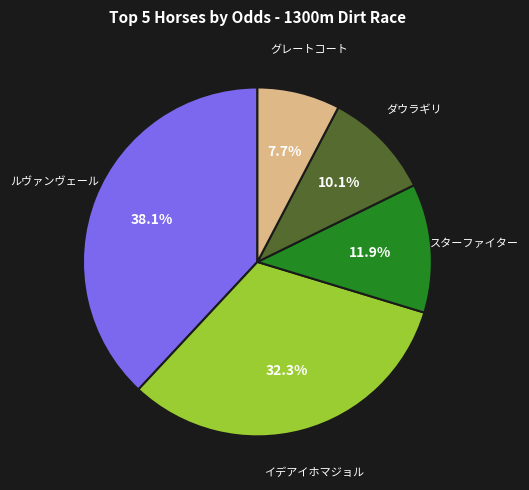

How many slices are in this pie chart?

5